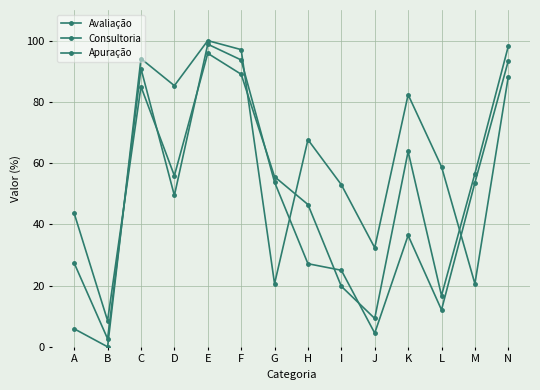

How many values in the Apuração series are below 67?

7